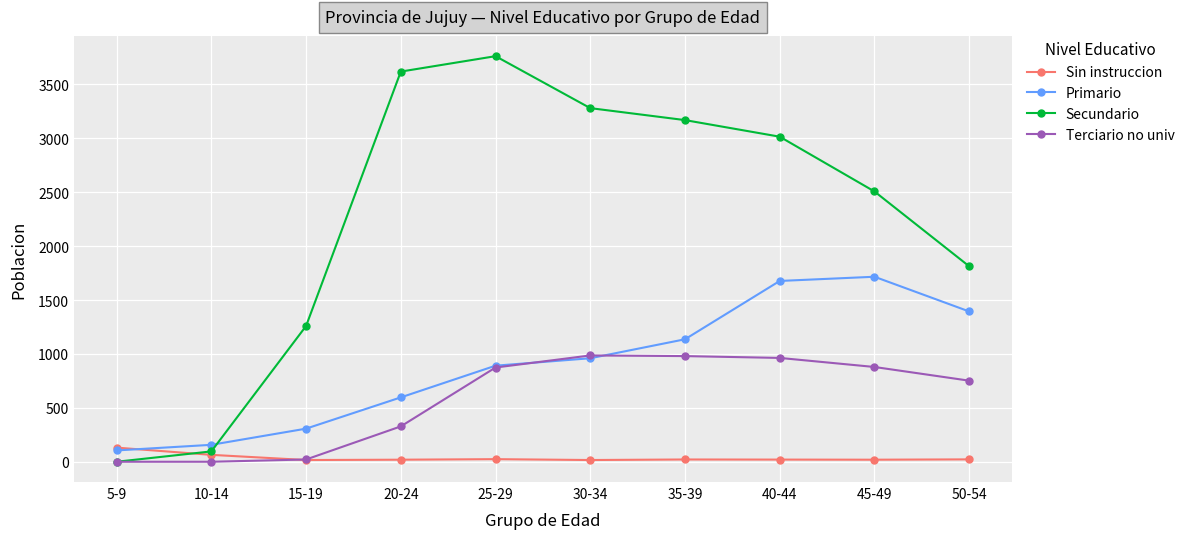

What is the difference between the maximum and second lowest values in the Sin instruccion series?

115